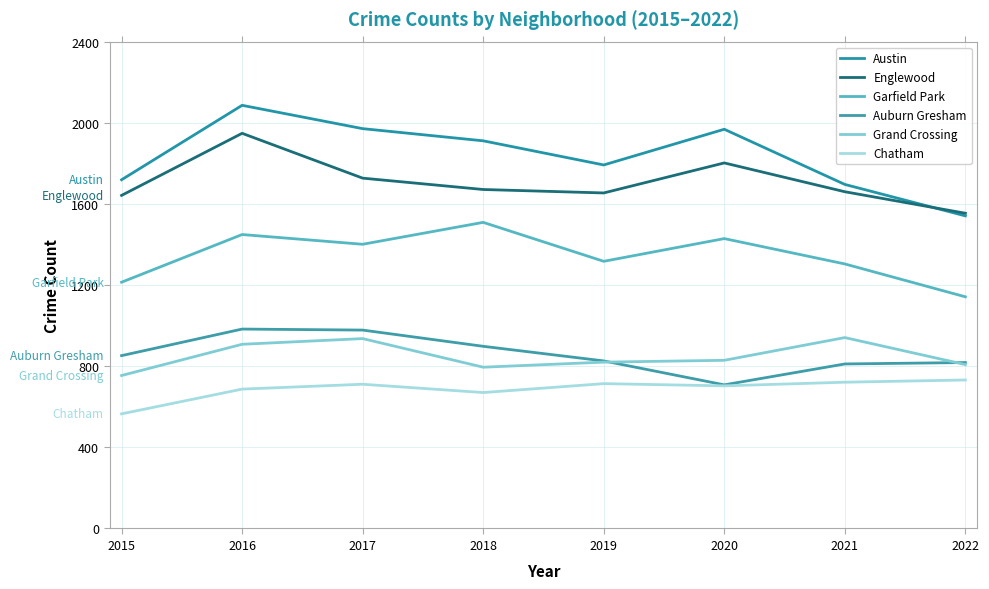

Reading right to left, what are all the values shown in this chart?

Austin: 1541	1696	1968	1792	1911	1971	2086	1719
Englewood: 1554	1660	1802	1654	1671	1727	1948	1642
Garfield Park: 1142	1304	1429	1317	1509	1401	1449	1214
Auburn Gresham: 818	811	708	826	898	978	983	852
Grand Crossing: 808	941	829	820	795	936	908	754
Chatham: 732	721	703	714	670	711	687	565